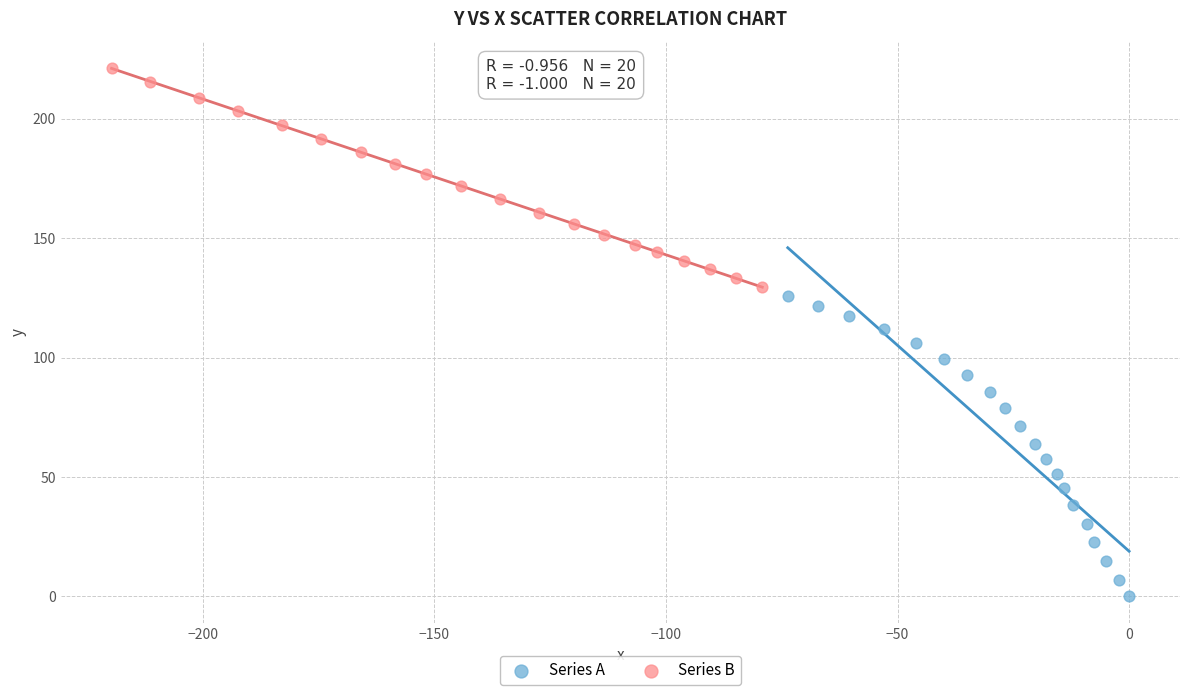

Which series contains the lowest Y value?

Series A